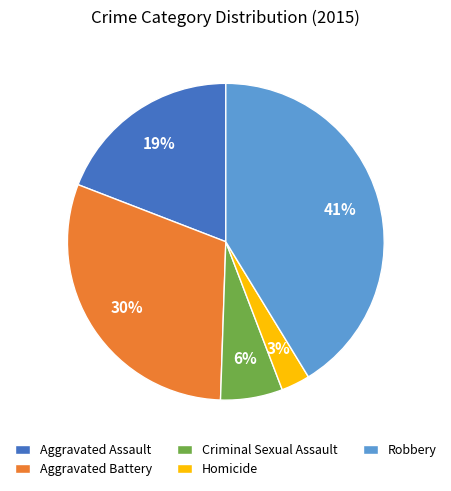

Combined, do Robbery and Homicide account for over 50%?

No